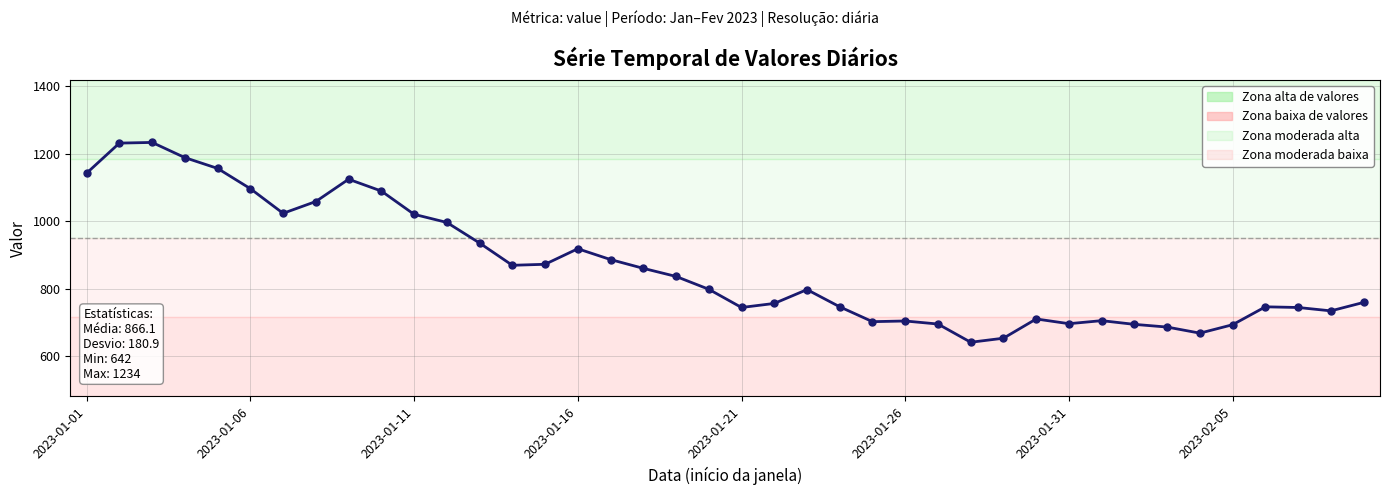

What is the value of the 29th point from the left?

654